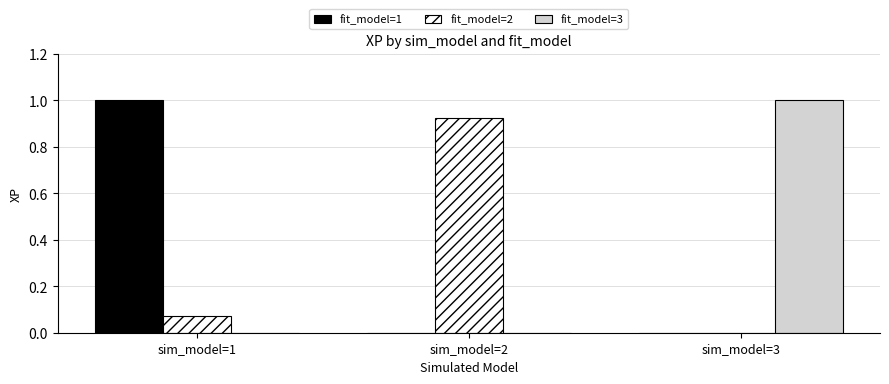

What is the total value across all series at sim_model=1?

1.1